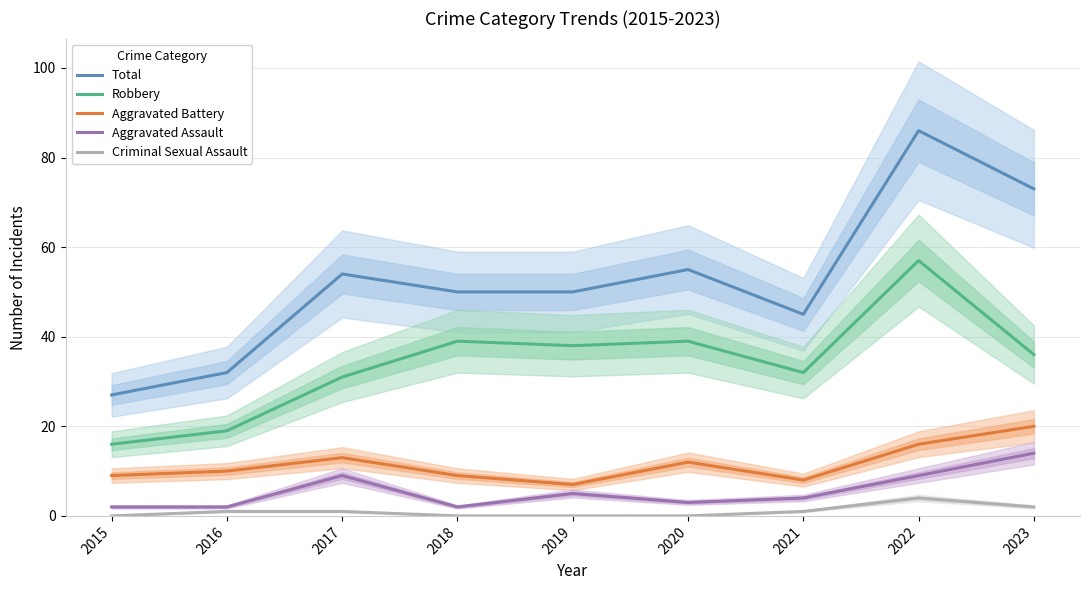

What is the total value across all series at 2015?

54